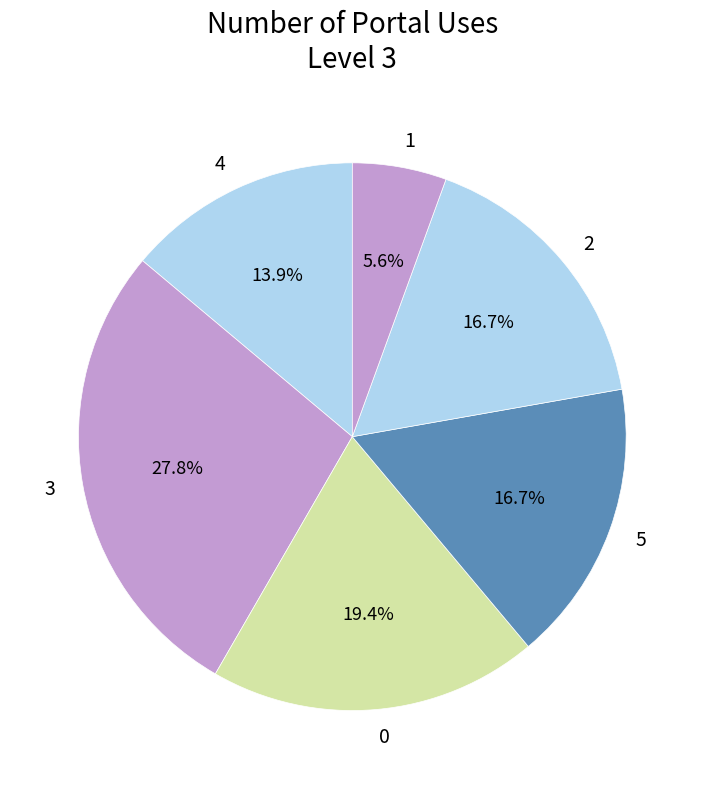

How much of the chart is everything except 0?

80.6%